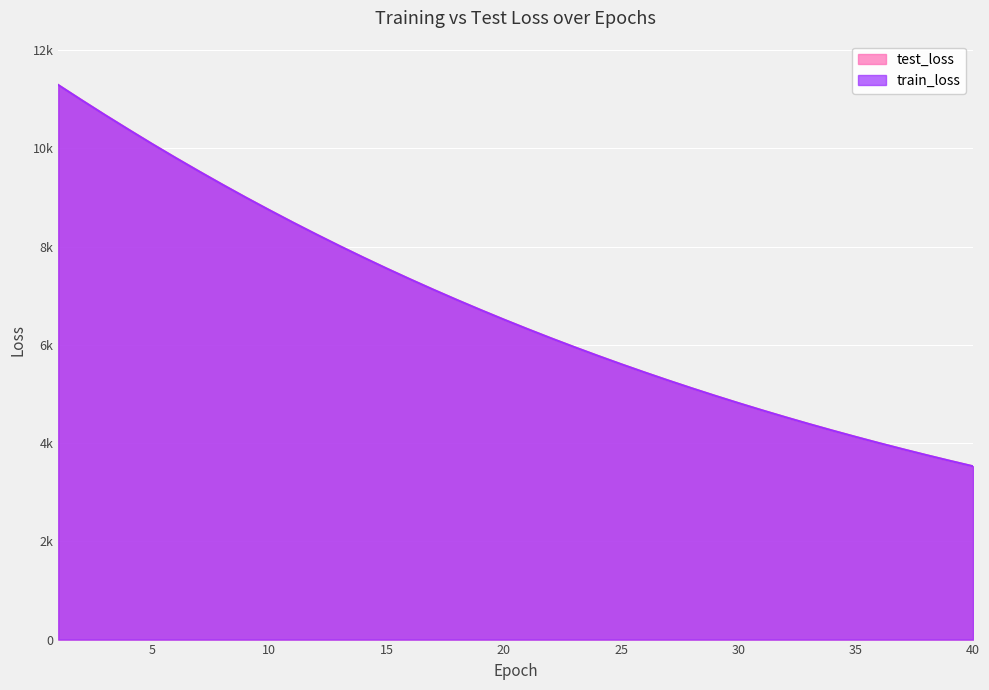

What is the spread (max minus min) of values at 28?

0.9